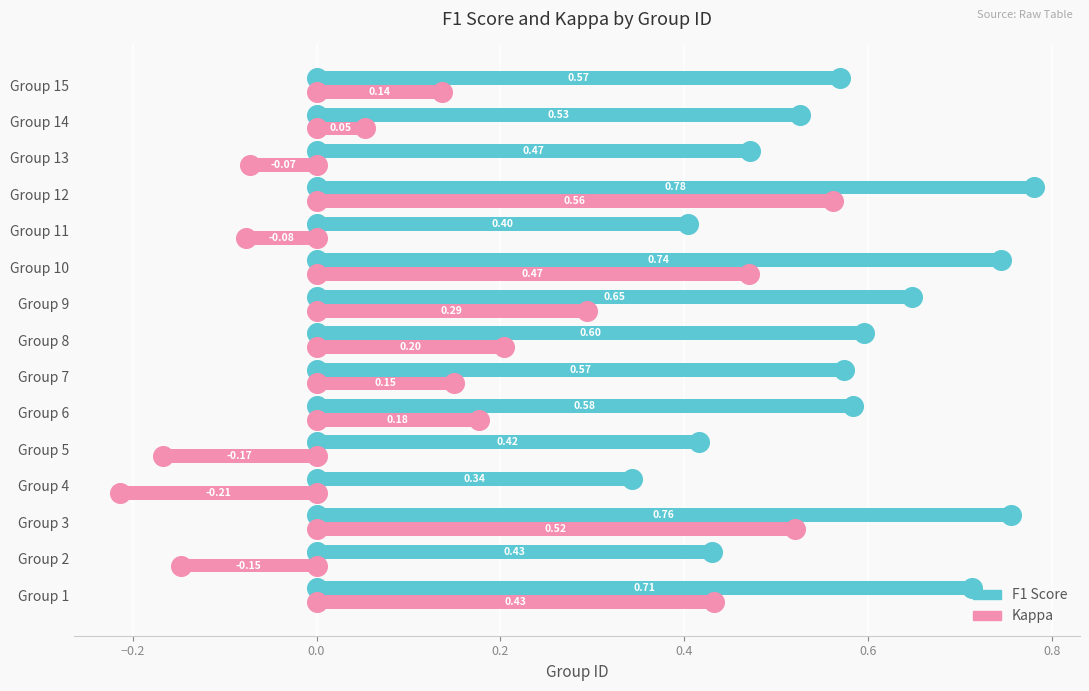

At how many categories does at least one series exceed 0?

15